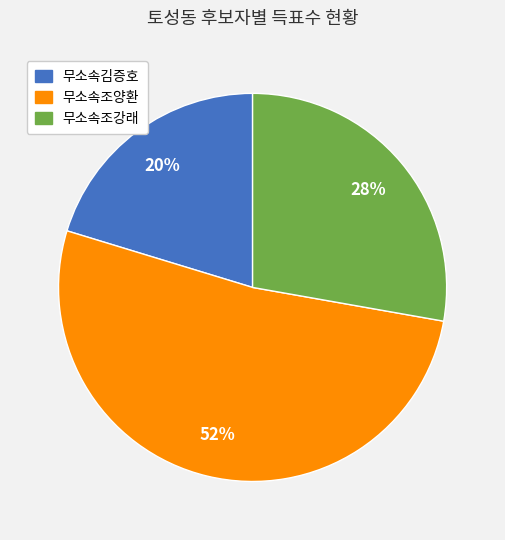

How many segments does this pie chart have?

3